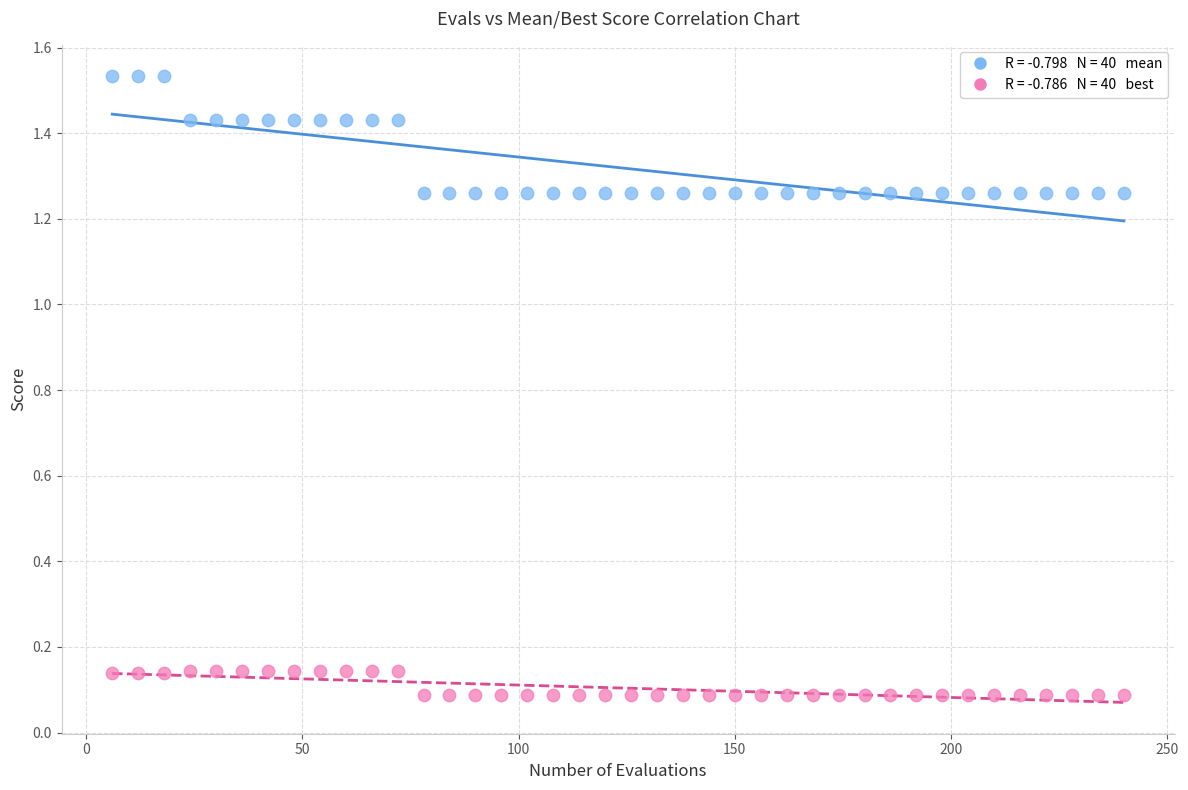

Across all data points, what is the range of X values (max minus min)?

234.0